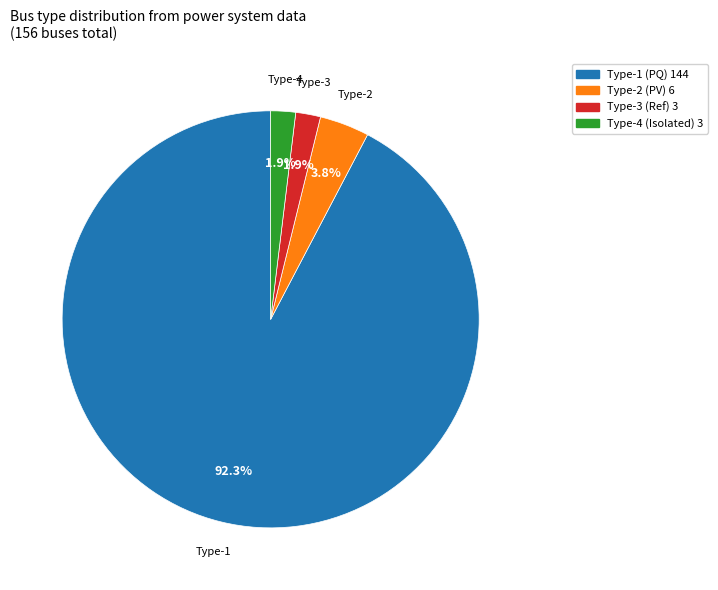

What is the largest slice in the pie chart?

Type-1 (PQ) 144